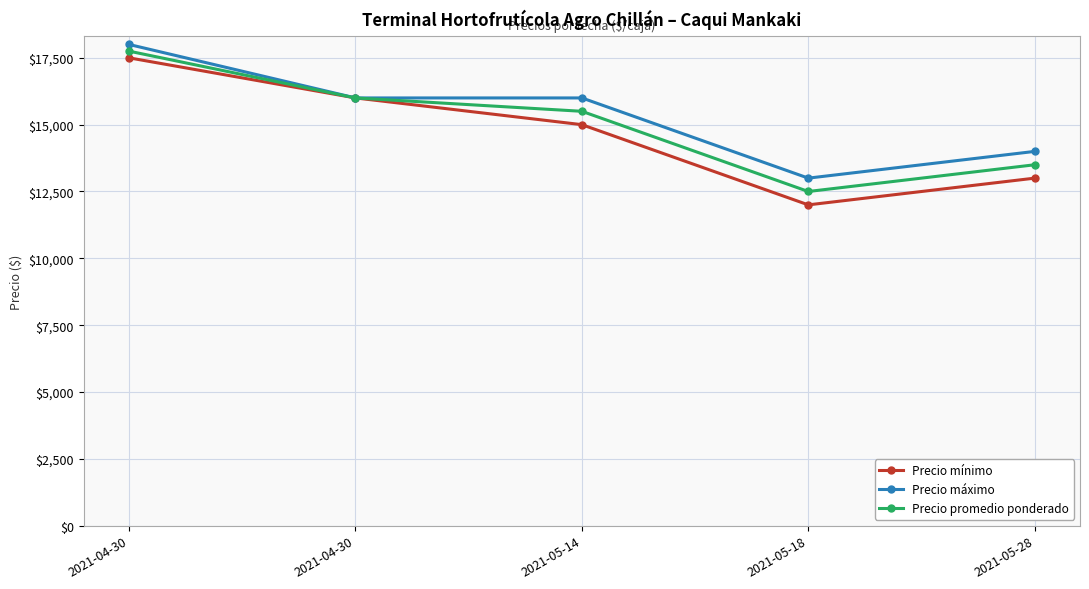

Where is the first local minimum for Precio máximo?

2021-05-18